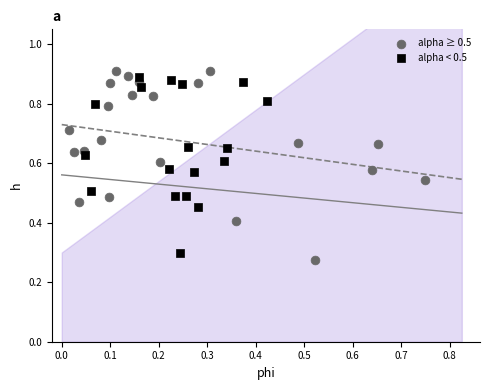

Which series contains the lowest Y value?

alpha ≥ 0.5